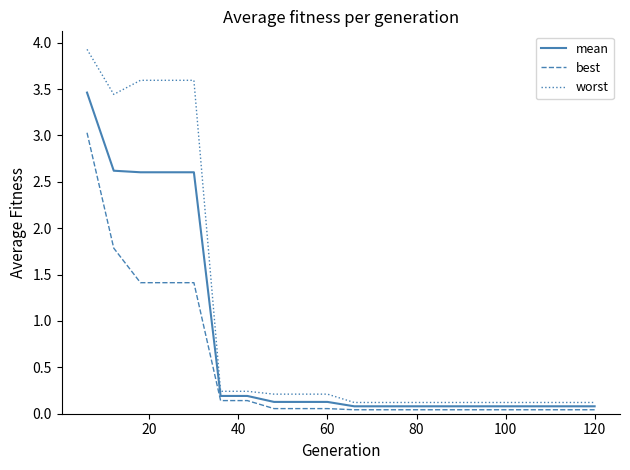

Which series has the widest spread of values?

worst